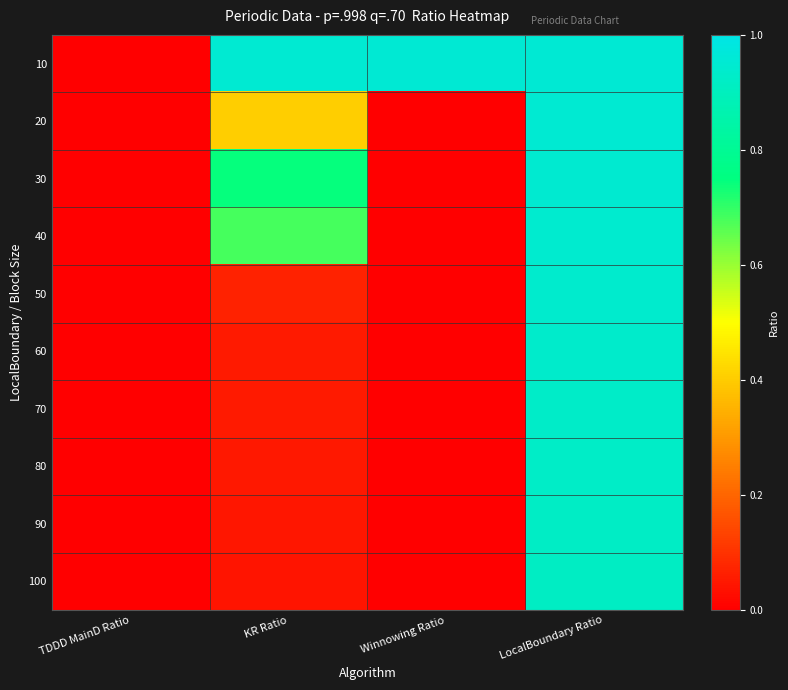

At KR Ratio, list the series in order from smallest to largest.

100, 90, 80, 60, 70, 50, 20, 40, 30, 10